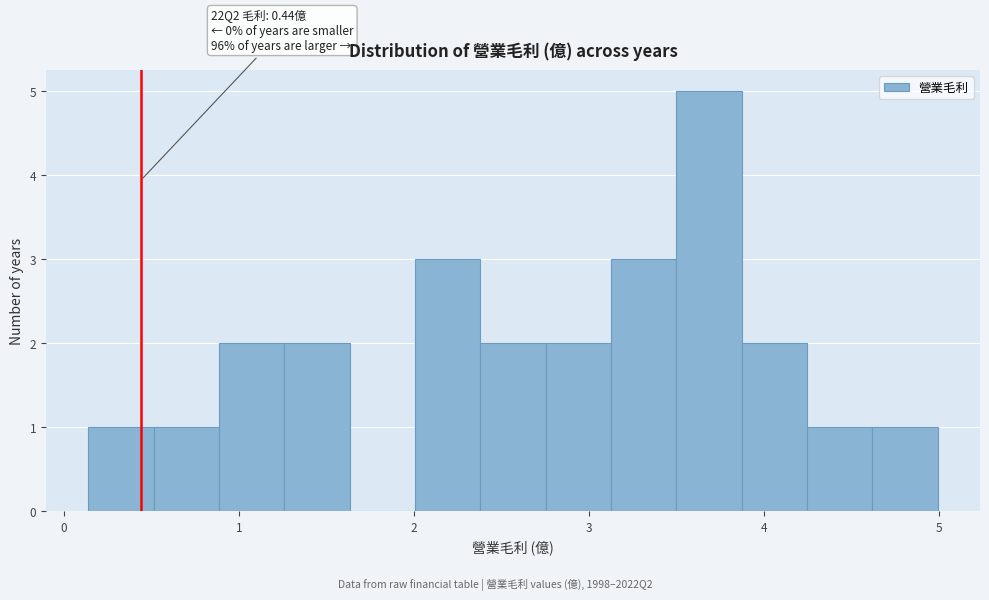

Read against the x-axis, roughly where is the centre of the tallest bar?

3.7